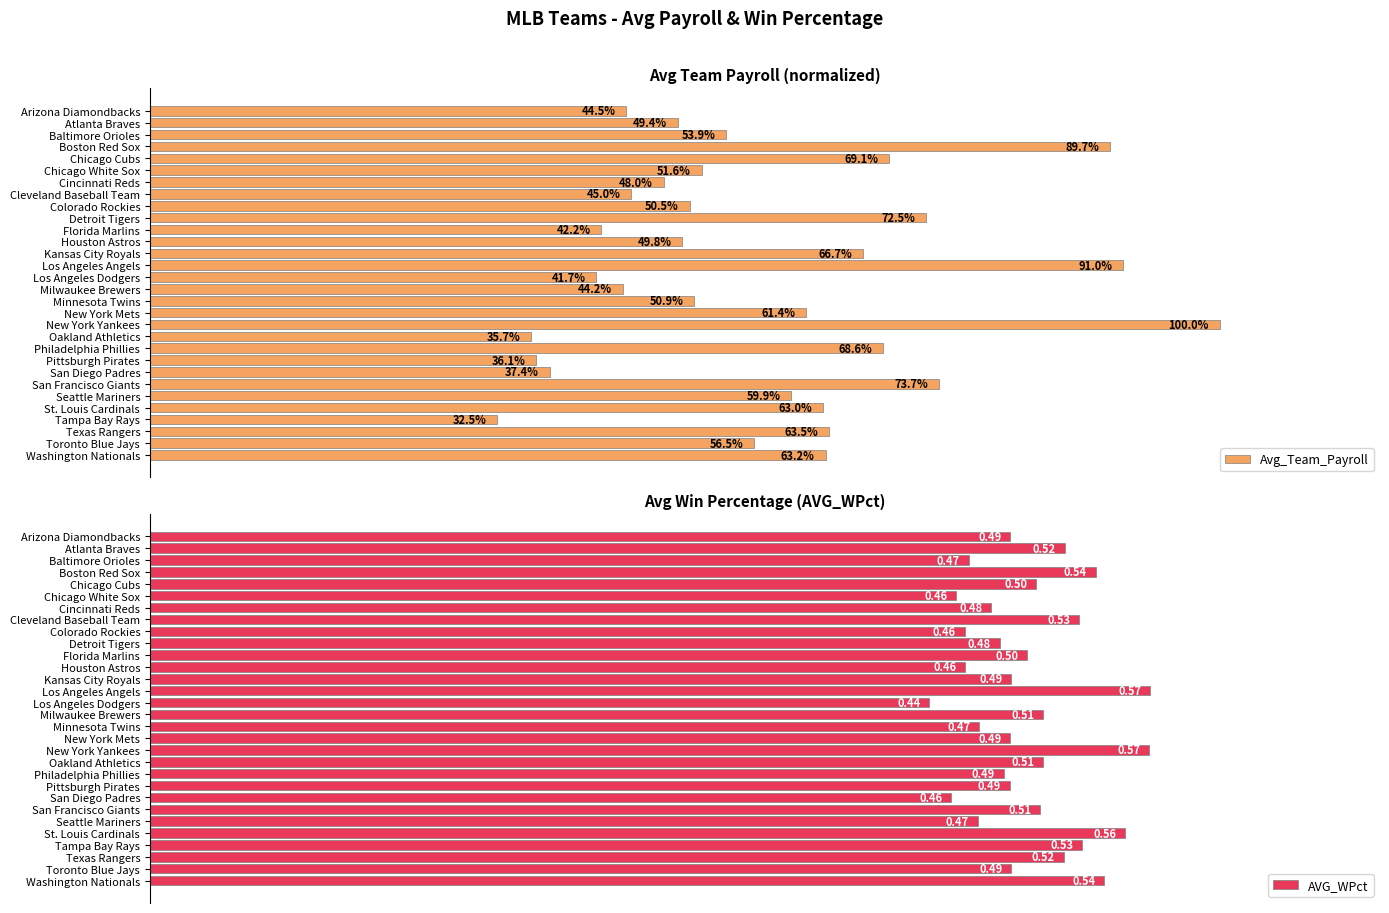

What is the sum of all Avg_Team_Payroll values?

17.1